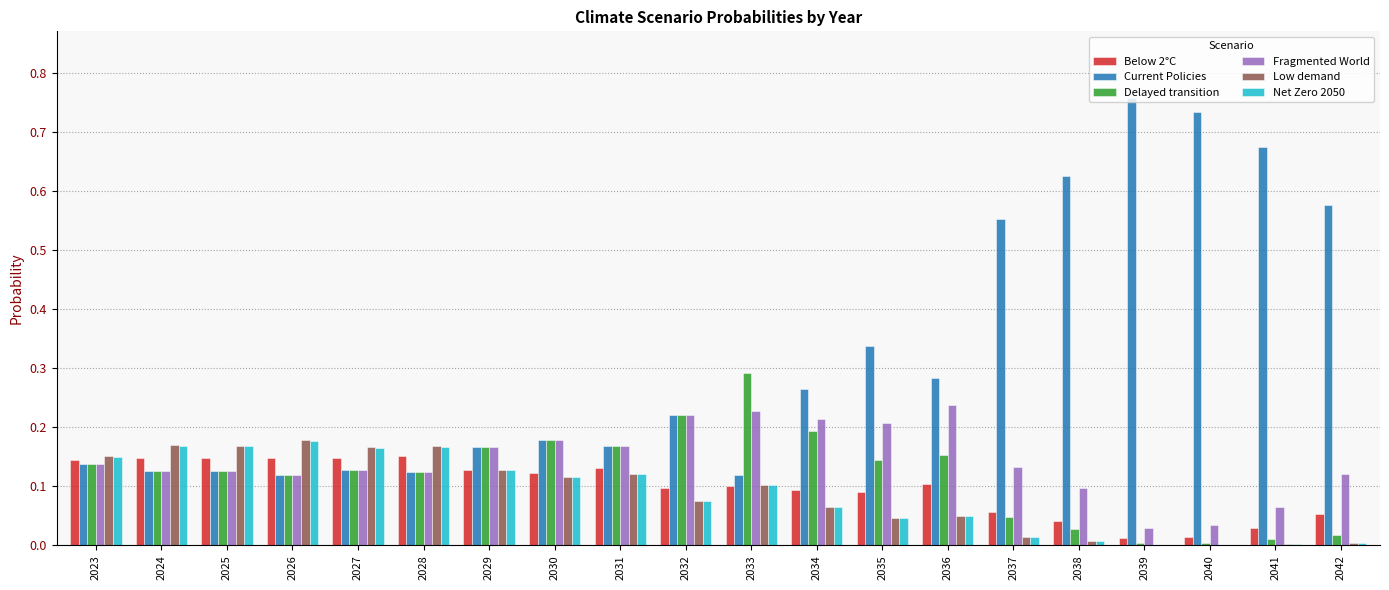

Are the bars grouped side by side (vs. stacked)?

Yes